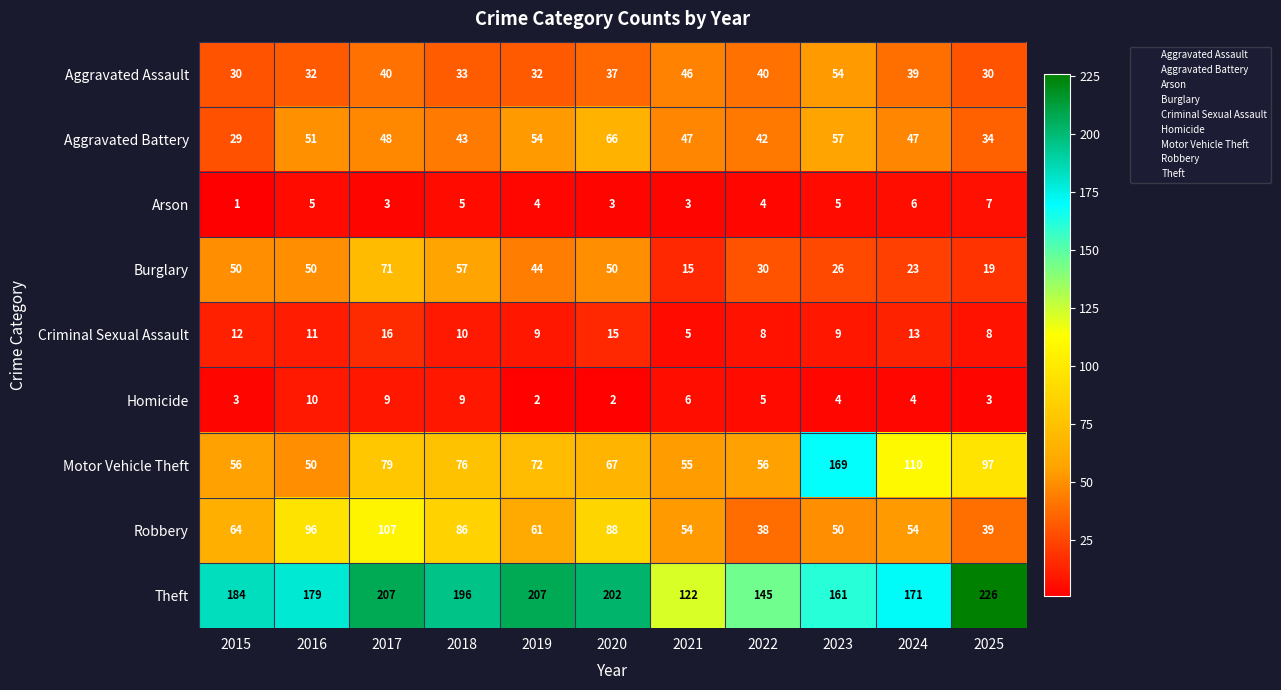

How many series are shown in this chart?

9